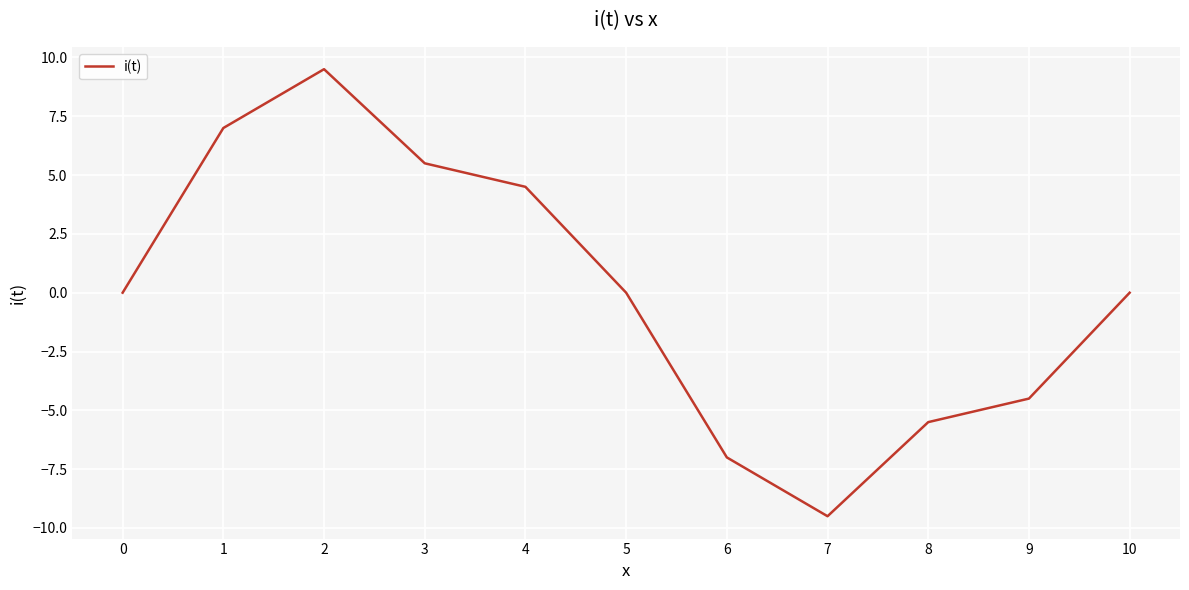

What is the change in value from 5 to 6?

-7.0